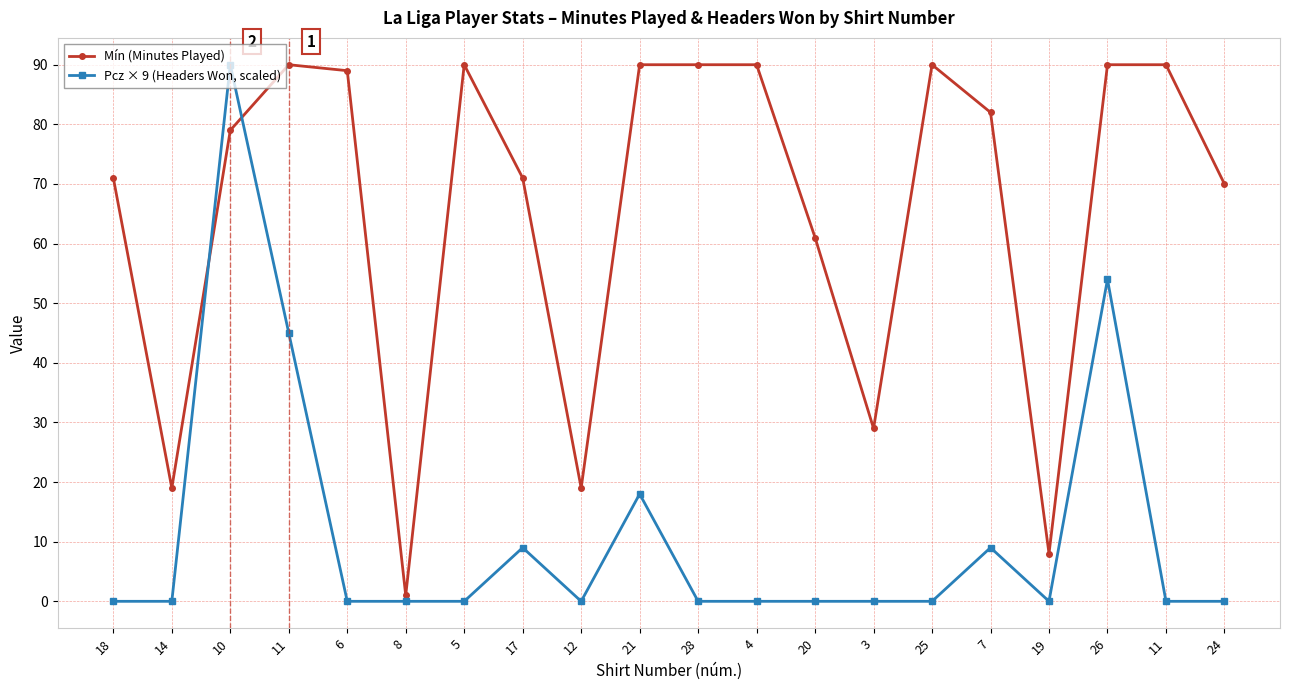

Count the number of data series in this chart.

2